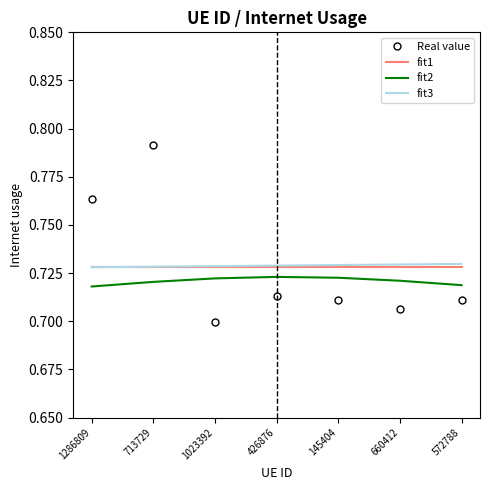

What are all the series names shown in the legend?

Real value, fit1, fit2, fit3